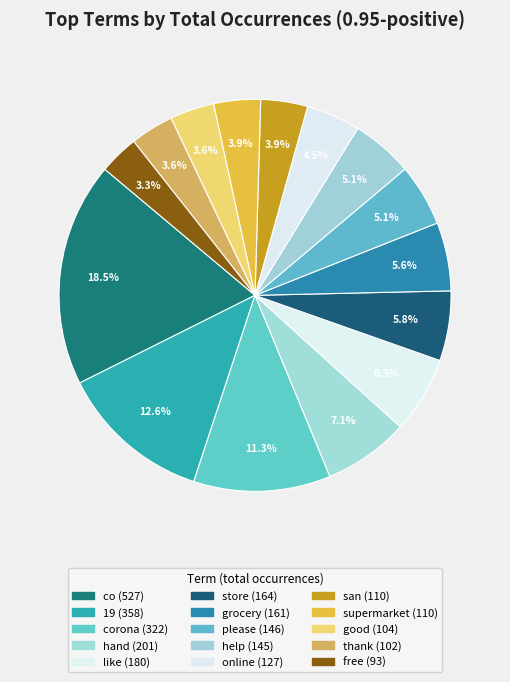

Count the number of slices in the pie.

15